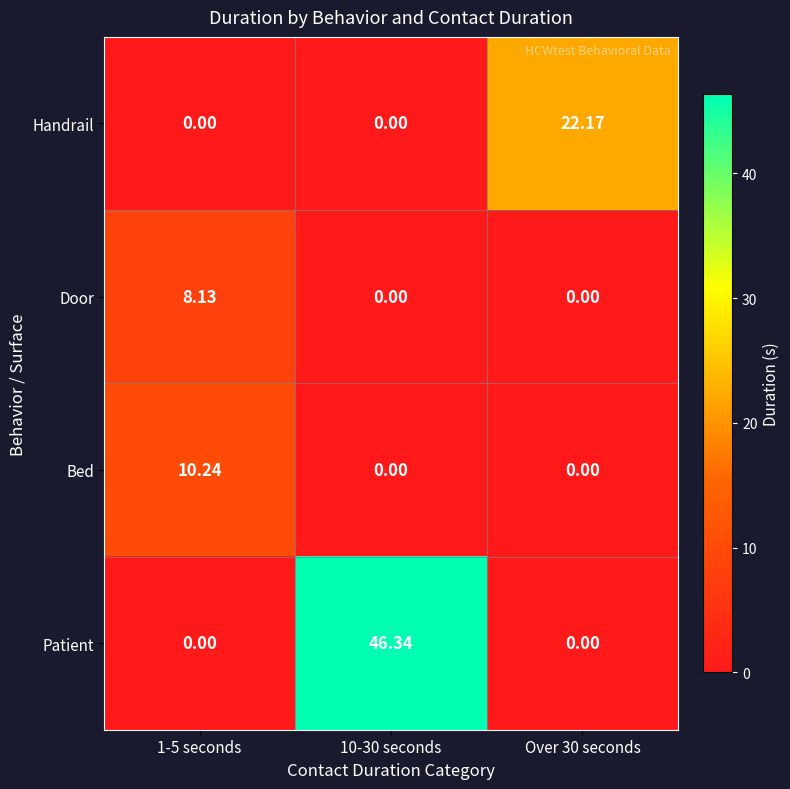

Which series has the largest total across all categories?

Patient